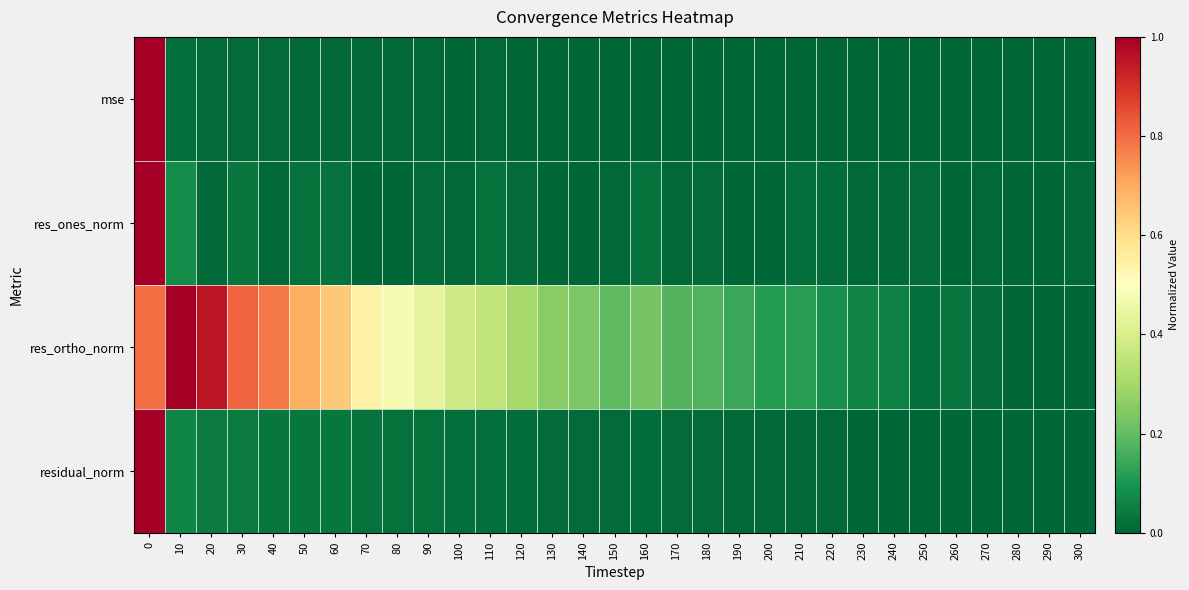

At how many categories does at least one series exceed 0?

31